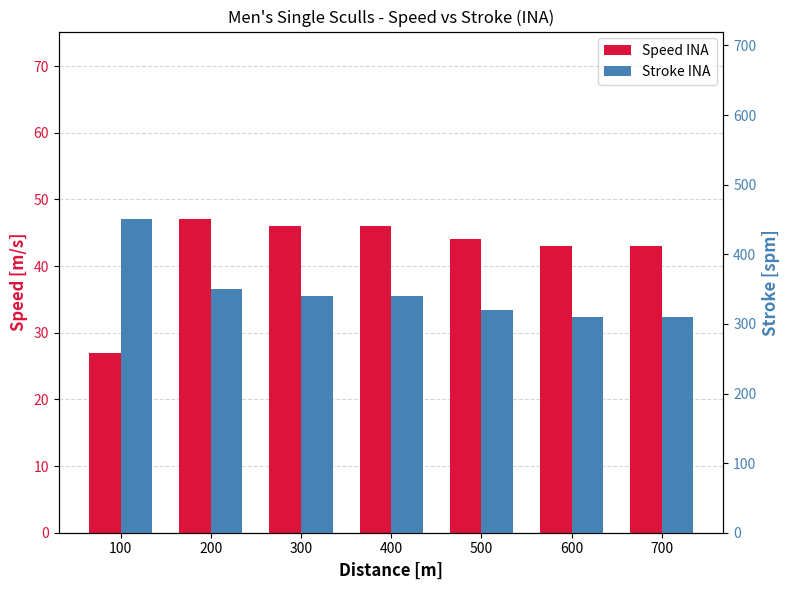

Which category has the lowest value in the Stroke INA series?

600